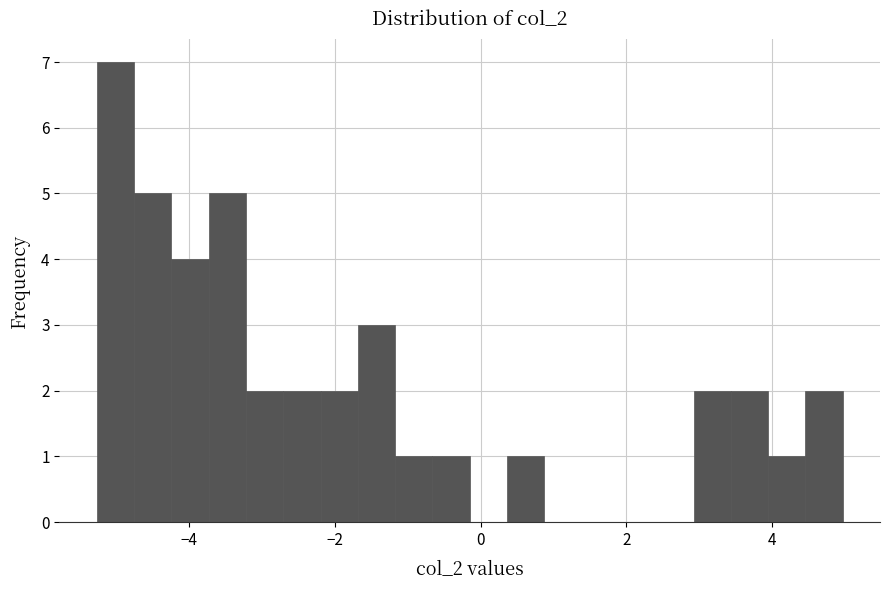

Around what value on the x-axis is the tallest bar? Give the approximate position of its centre, as read against the axis.

-5.0